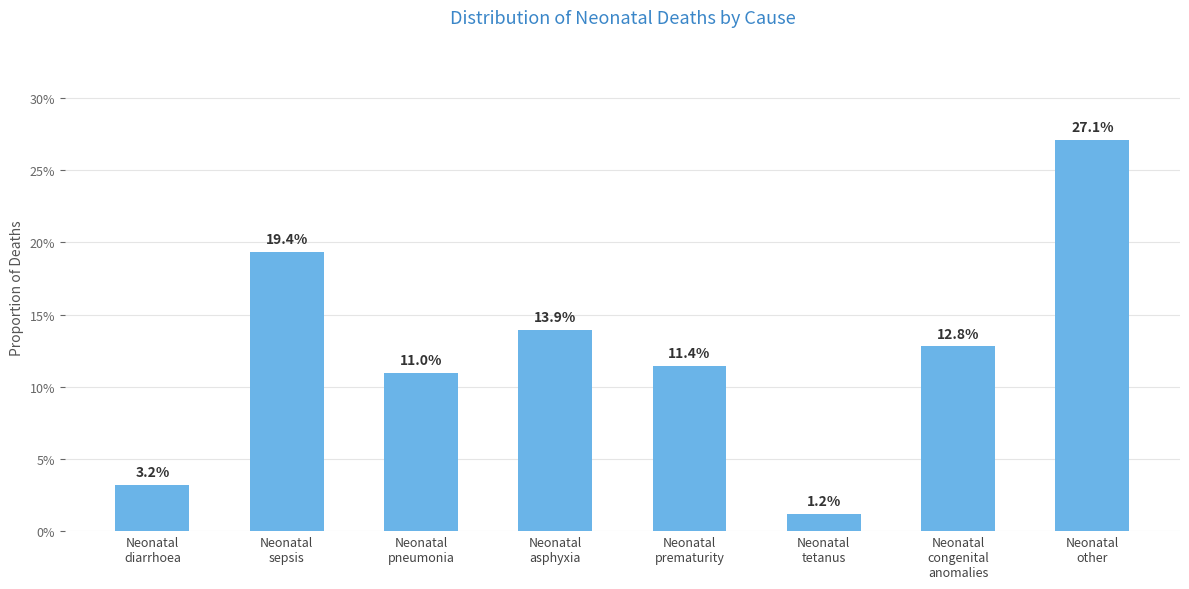

Reading left to right, list all the values displayed in this chart.

Neonatal
diarrhoea=0.0	Neonatal
sepsis=0.2	Neonatal
pneumonia=0.1	Neonatal
asphyxia=0.1	Neonatal
prematurity=0.1	Neonatal
tetanus=0.0	Neonatal
congenital
anomalies=0.1	Neonatal
other=0.3